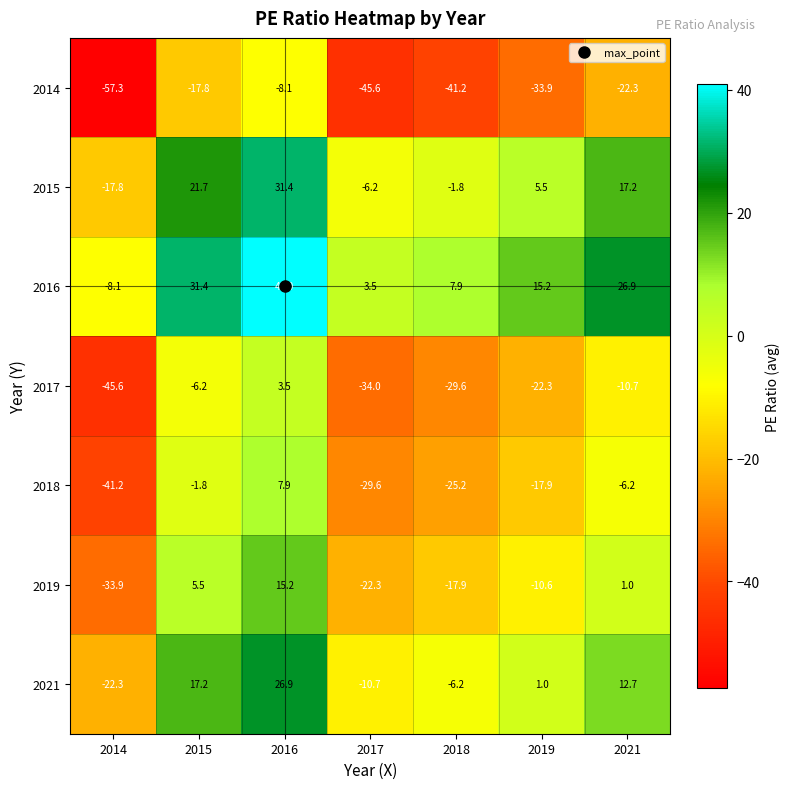

Which category has the highest value across all series?

2016